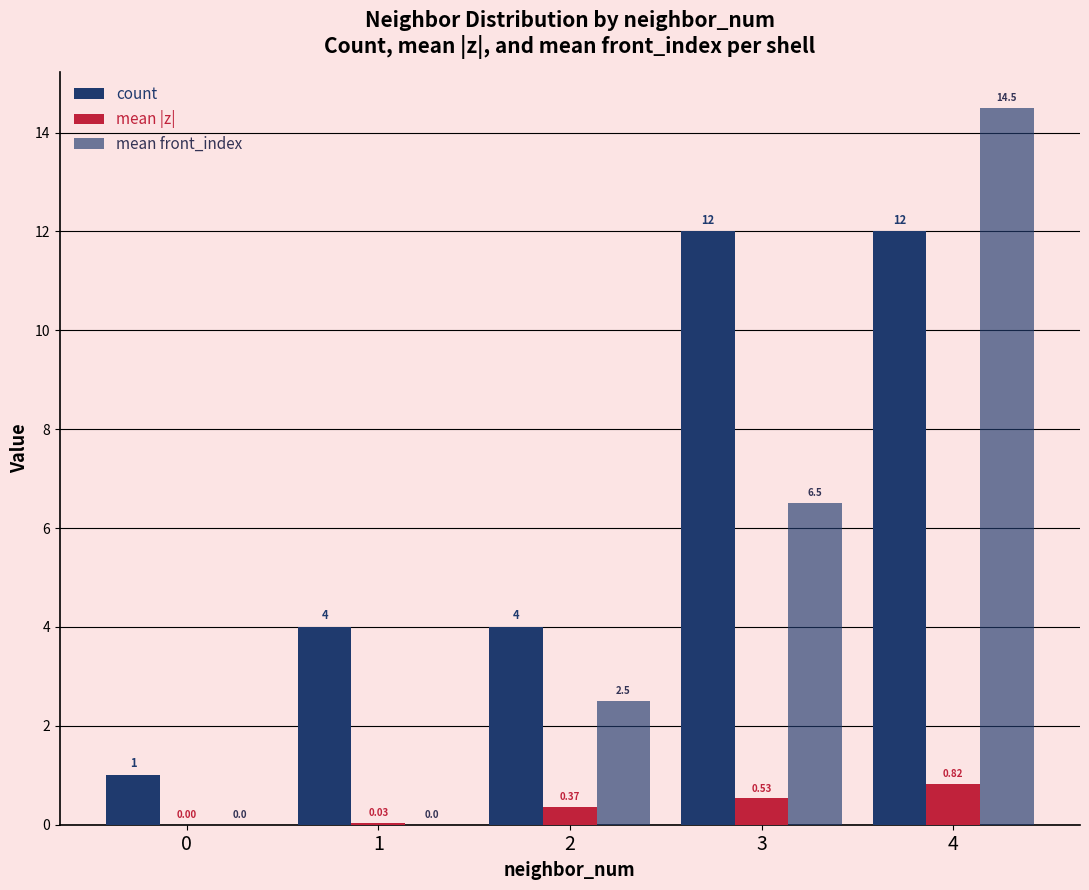

What is the sum of all mean front_index values?

23.5